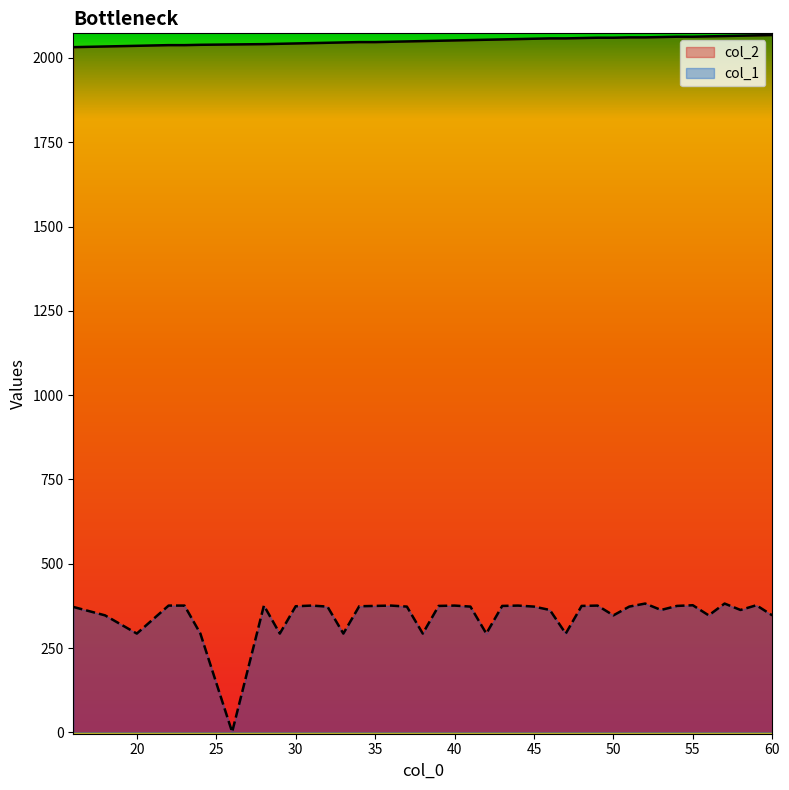

Reading right to left, extract all data points from this chart.

col_2: 2068	2067	2066	2065	2064	2063	2063	2062	2061	2061	2060	2060	2059	2058	2058	2057	2056	2055	2054	2053	2052	2051	2050	2049	2048	2047	2047	2046	2045	2044	2043	2042	2041	2040	2039	2038	2038	2036	2034	2032
col_1: 347	377	363	382	347	377	375	363	382	373	347	376	375	293	363	373	376	375	293	373	376	375	293	373	376	375	374	293	373	376	374	293	376	1	293	376	376	293	347	372